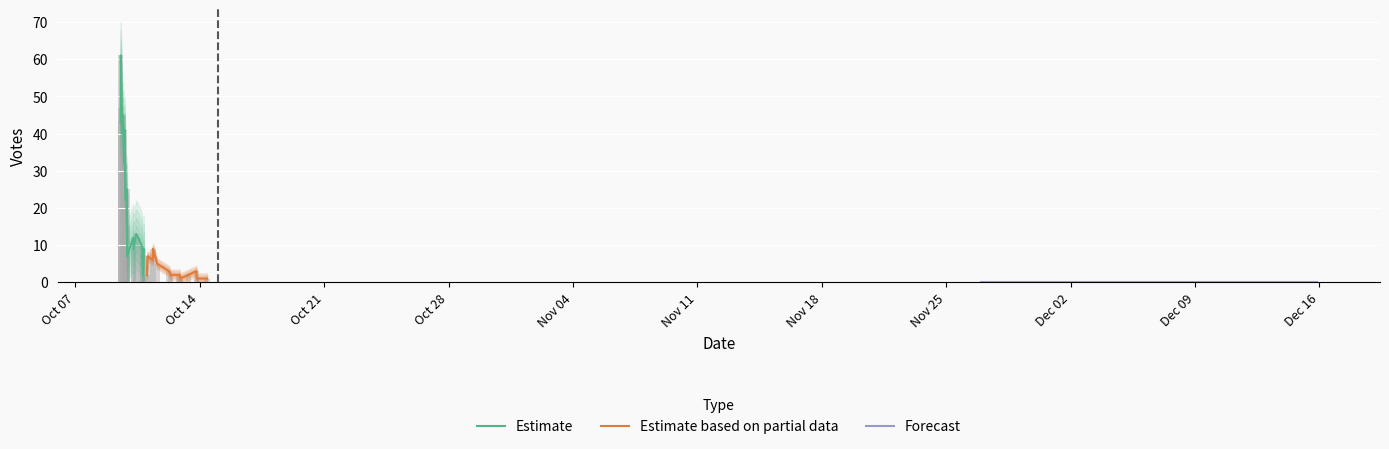

Reading left to right, what are all the values shown in this chart?

61	43	47	45	41	40	32	24	24	25	22	13	12	15	12	8	9	7	9	2	1	2	2	1	2	1	10	9	7	3	5	0	0	0	0	7	2	2	3	6